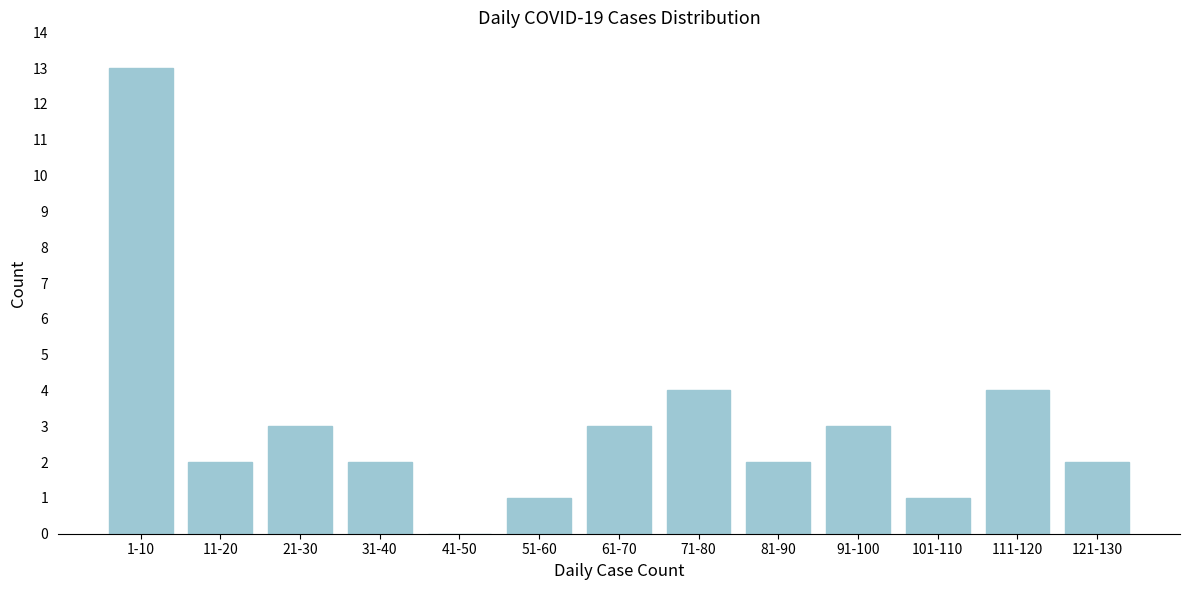

Reading left to right, extract all data points from this chart.

1-10=13	11-20=2	21-30=3	31-40=2	41-50=0	51-60=1	61-70=3	71-80=4	81-90=2	91-100=3	101-110=1	111-120=4	121-130=2